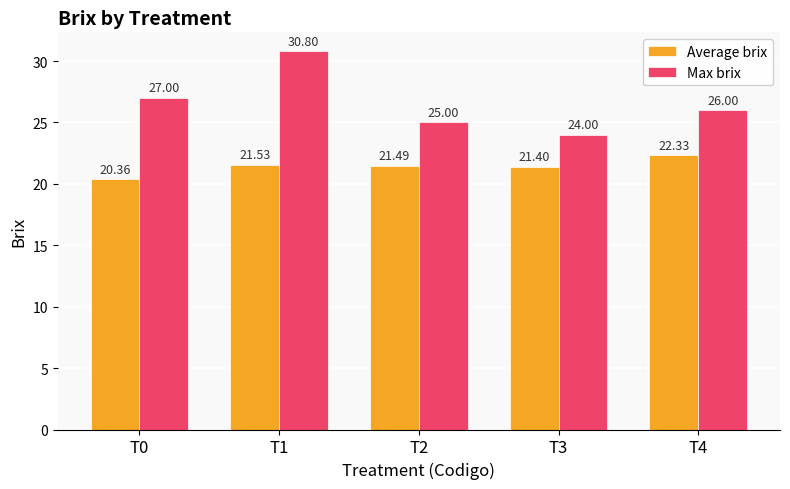

How many series are shown in this chart?

2